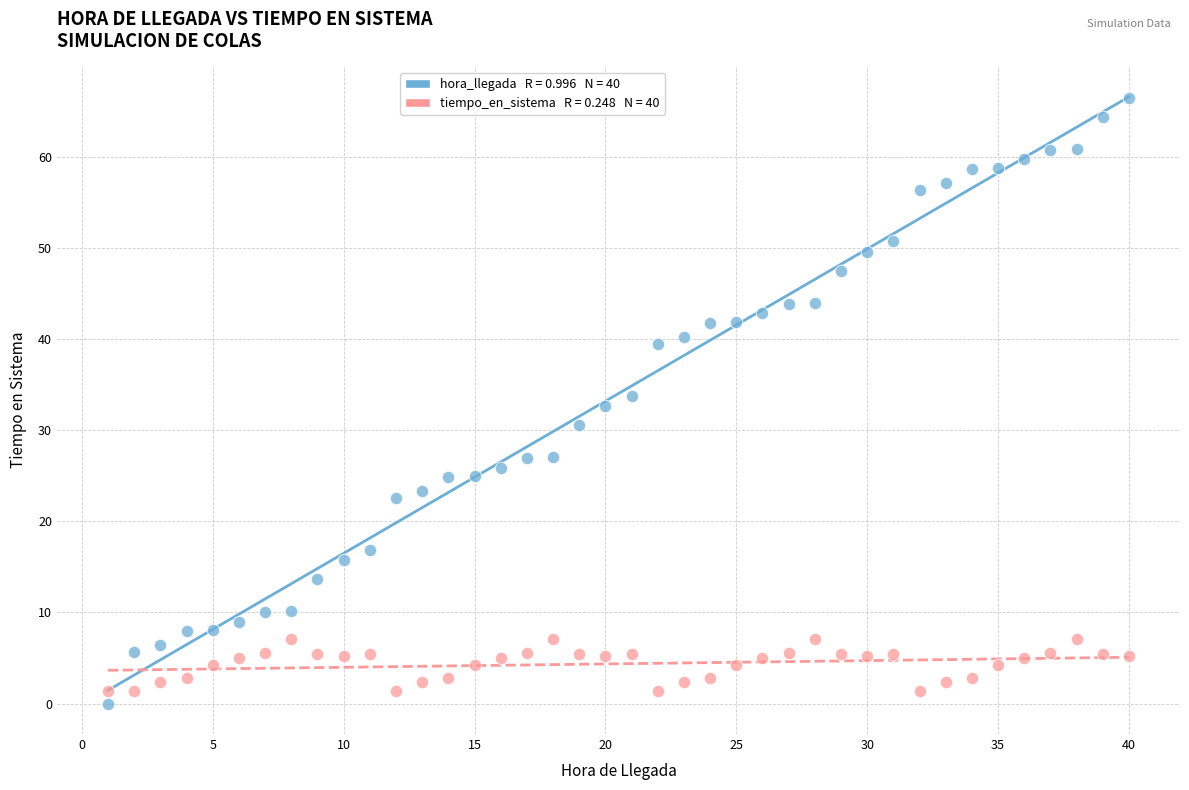

Across all data points, what is the range of Y values (max minus min)?

66.4